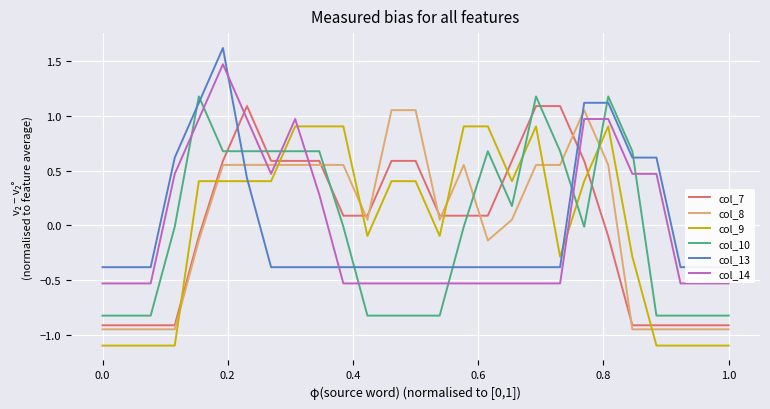

How many values in the col_13 series exceed 0?

8